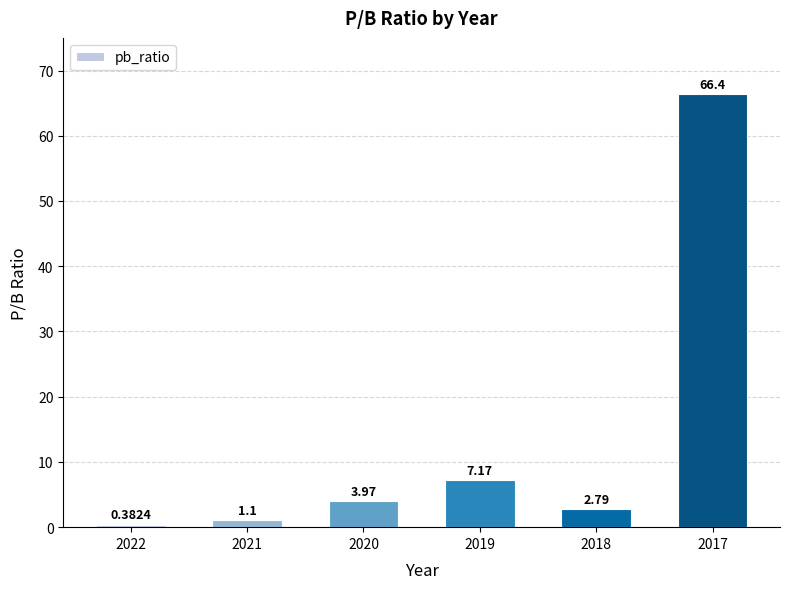

List the labels in order of value, largest first.

2017, 2019, 2020, 2018, 2021, 2022